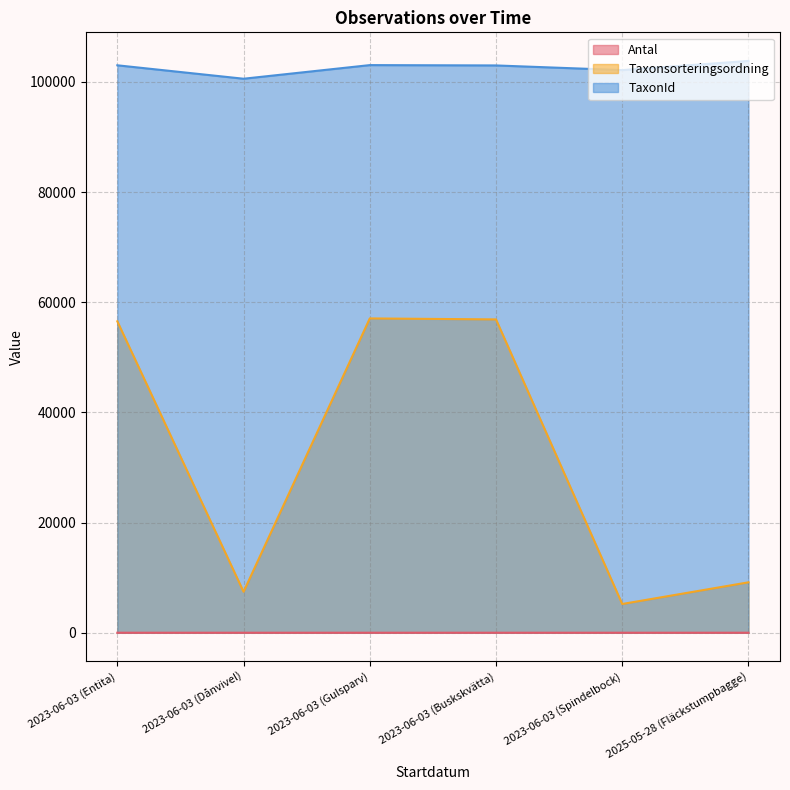

True or false: Taxonsorteringsordning and TaxonId intersect in this chart.

False